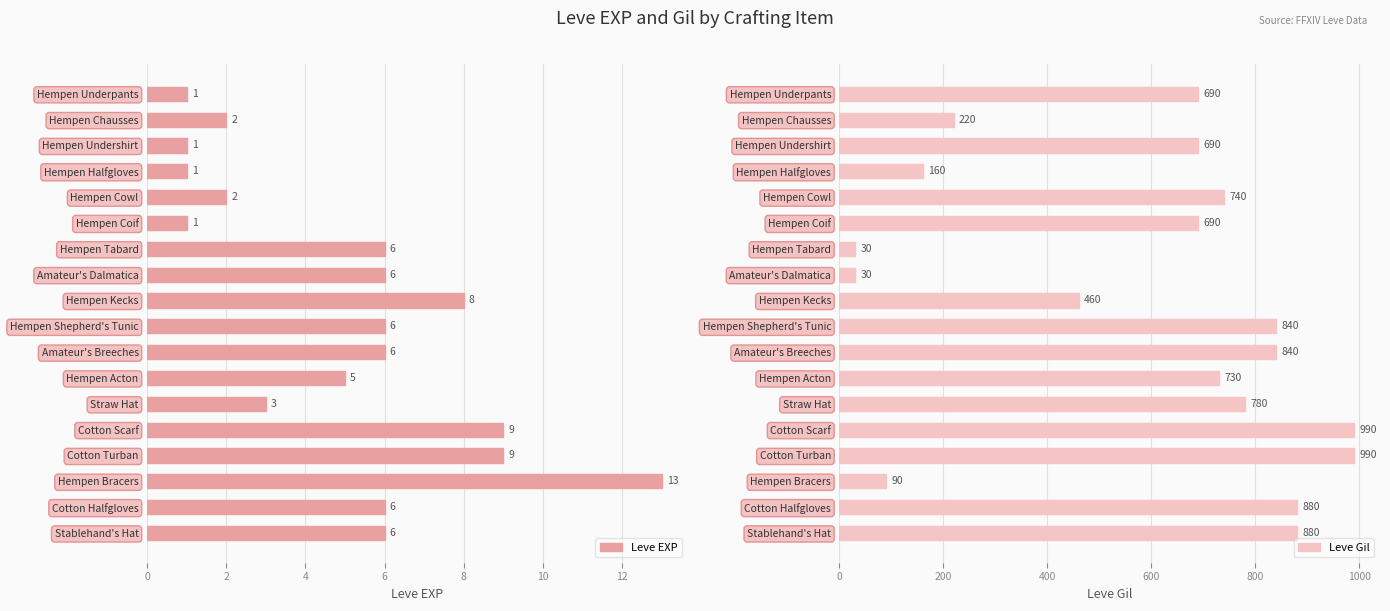

Is it true that Leve Gil equals 1488 at Cotton Halfgloves?

False